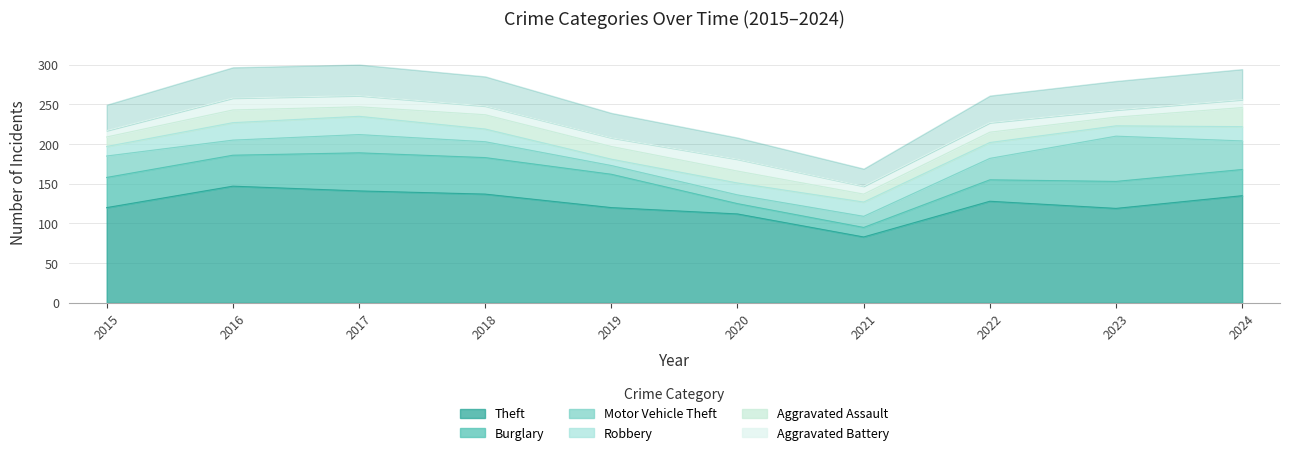

How many data points does each series have?

10